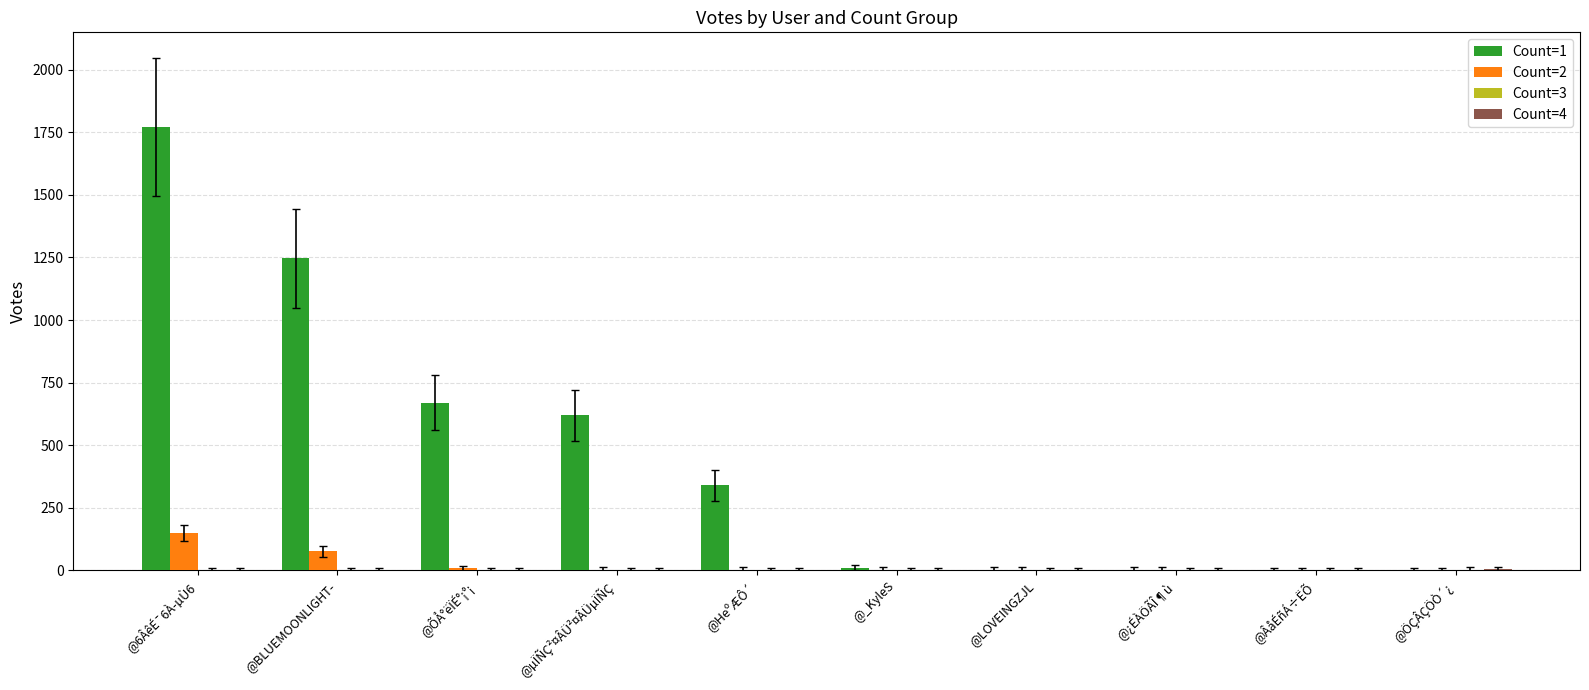

Which series has the largest total across all categories?

Count=1